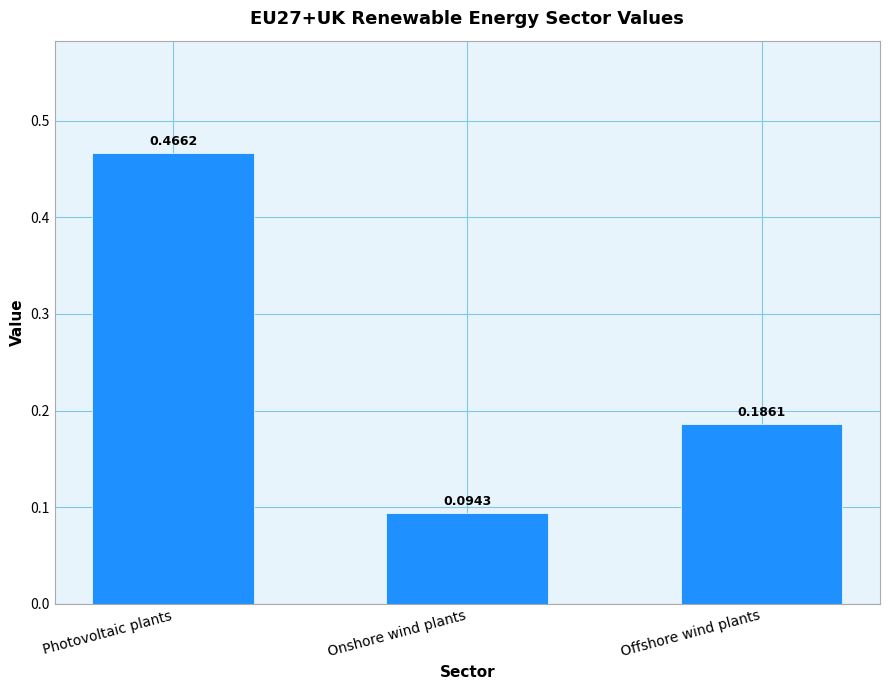

What is the sum of the values at Onshore wind plants and Photovoltaic plants?

0.6